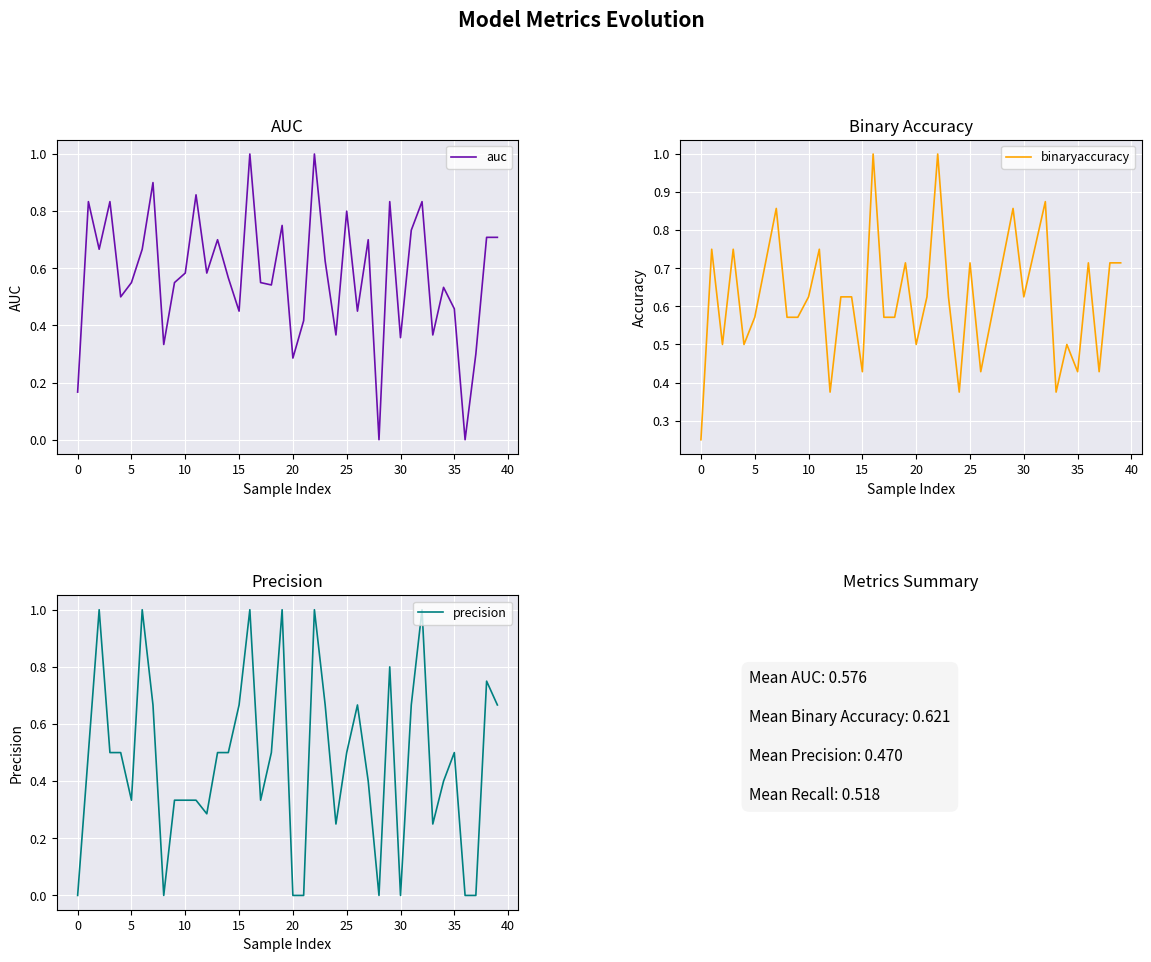

What is the difference between the maximum and second lowest values in the precision series?

1.0